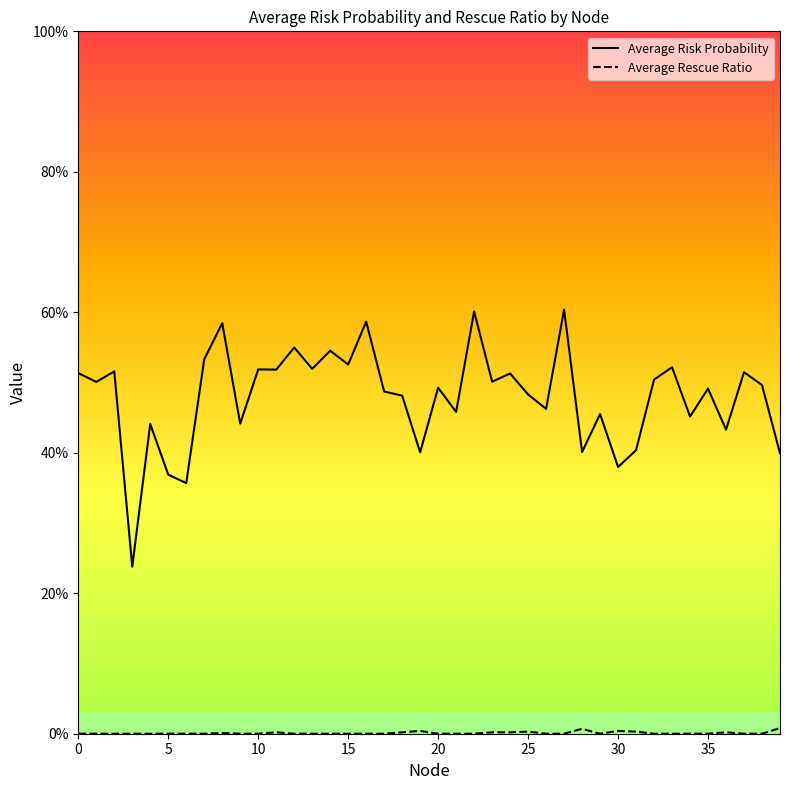

Does the chart display data point markers on the line(s)?

No